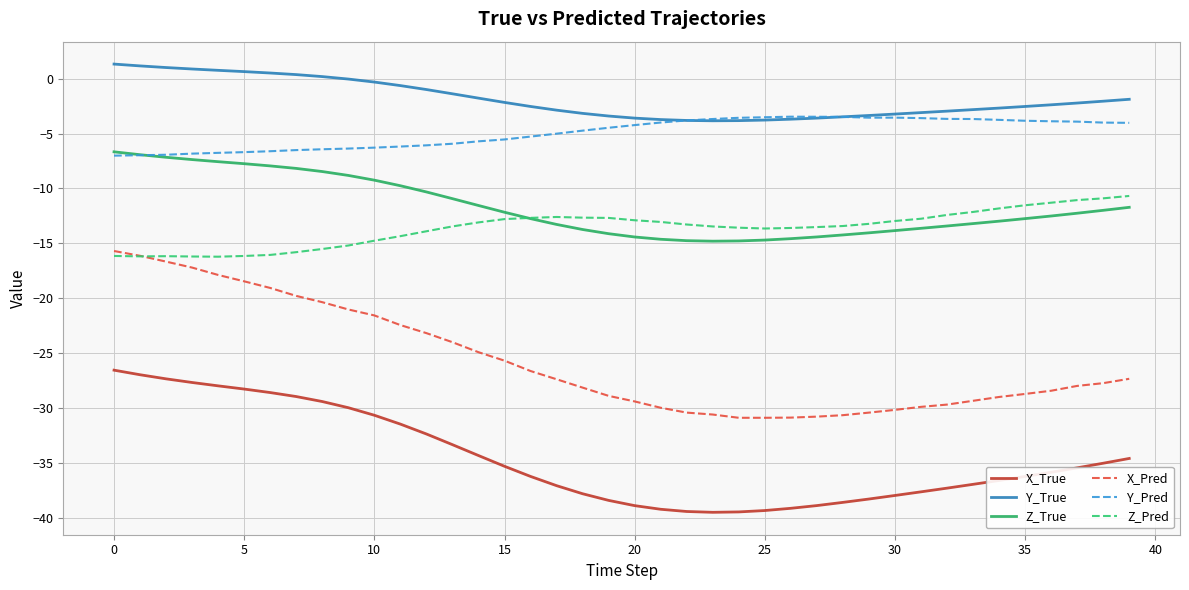

What is the minimum value shown in the chart?

-39.5